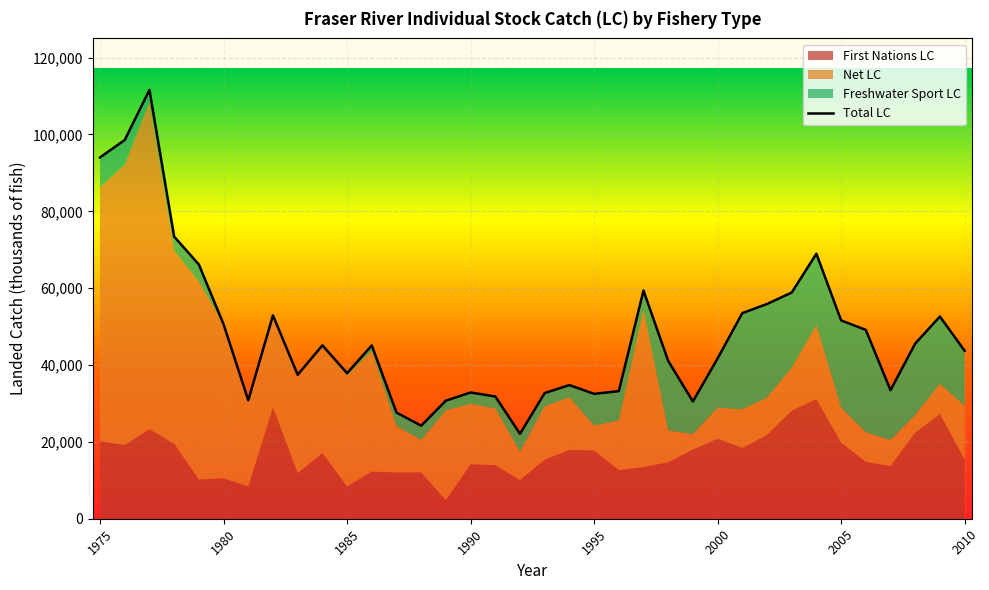

Is it true that Net LC equals 1711 at 1998?

False